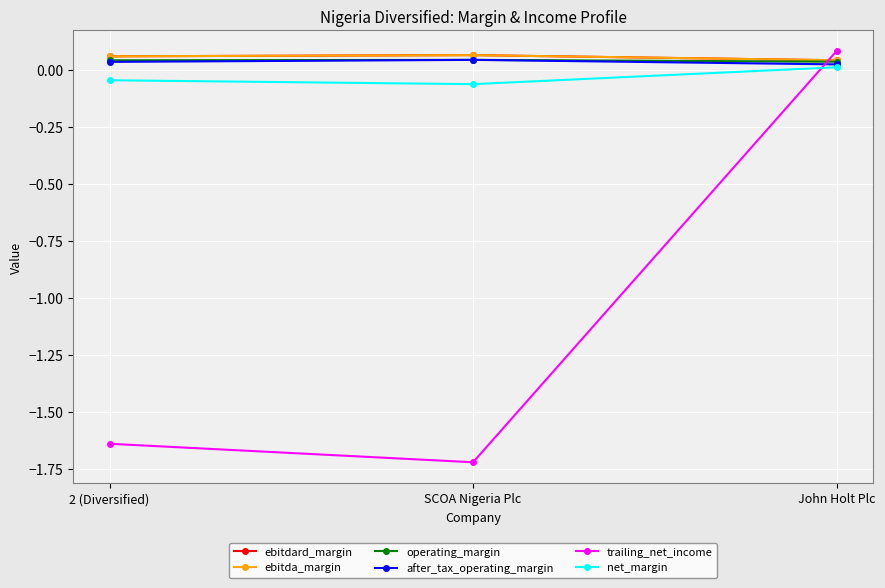

True or false: trailing_net_income has a value of -1.7 at SCOA Nigeria Plc.

True